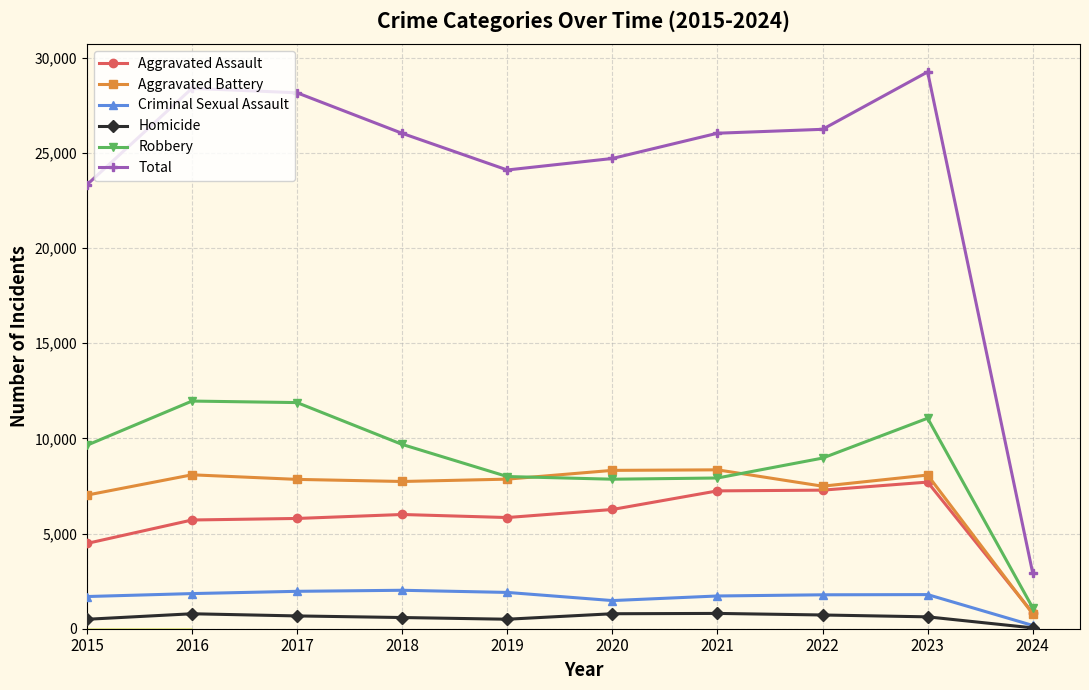

Between 2016 and 2024, which series saw the biggest shift?

Total